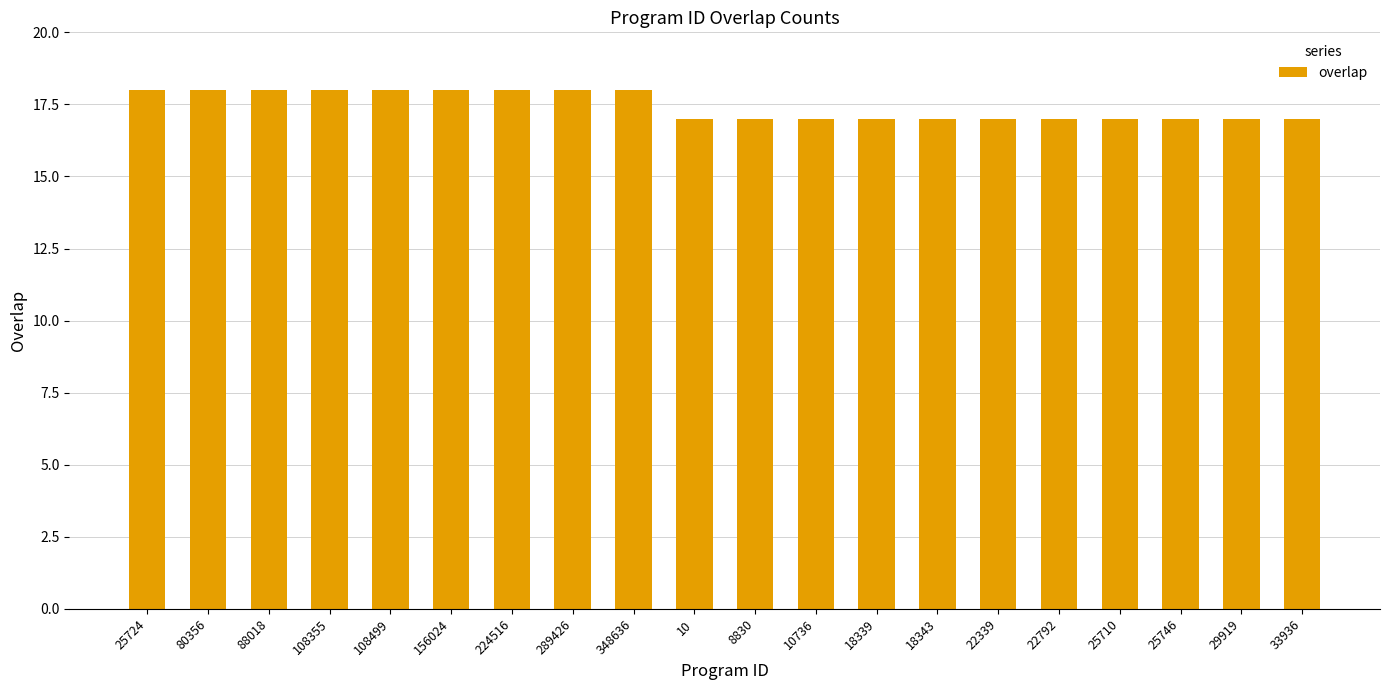

What position from the right is 18339?

8